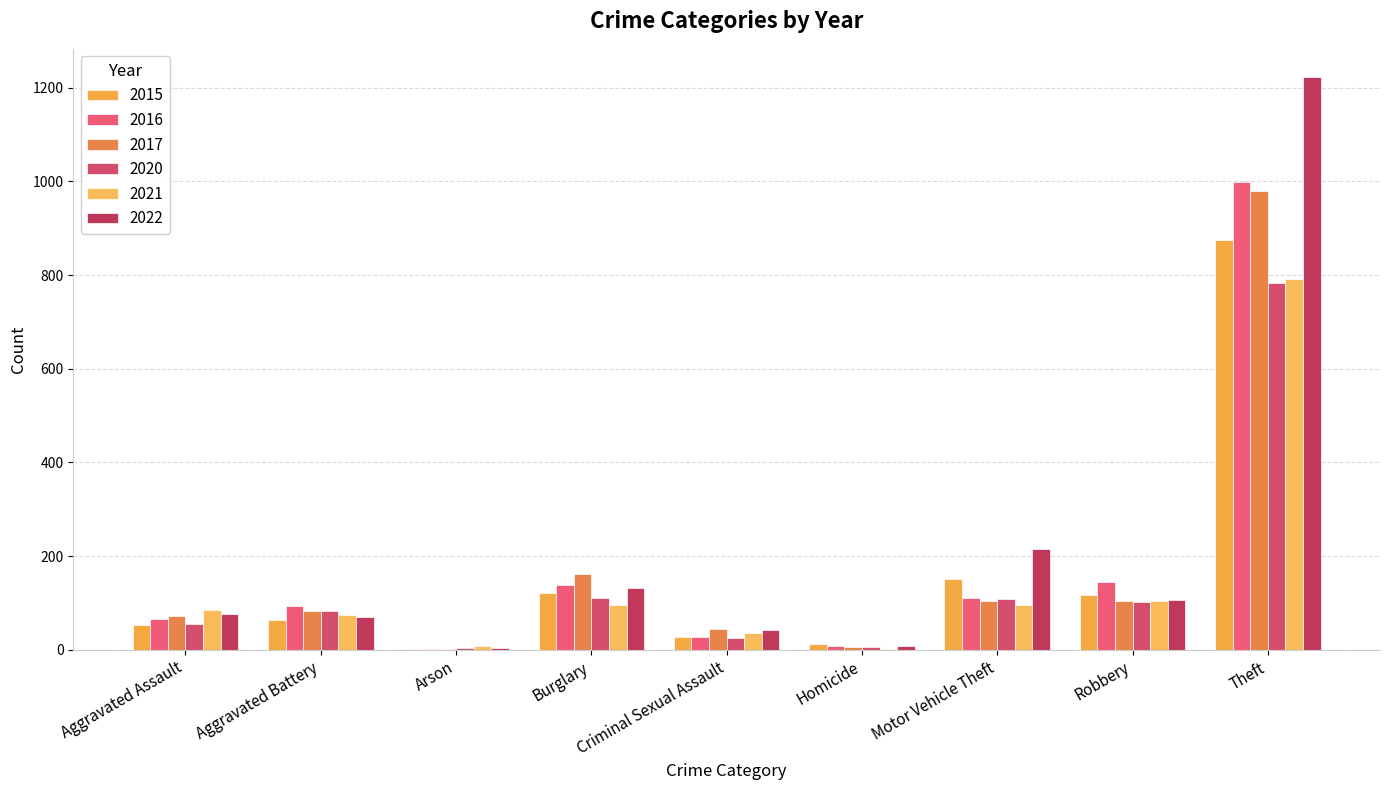

Count the number of categories in the chart.

9